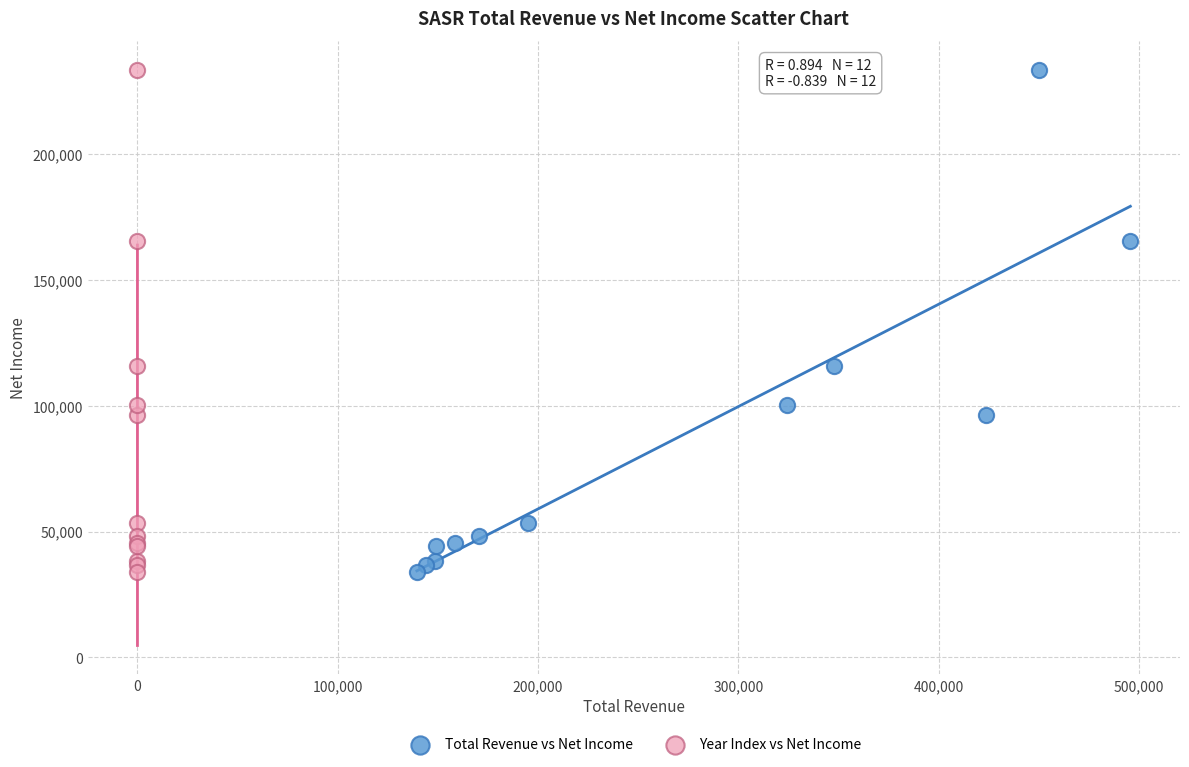

What are all the series names shown in the legend?

Total Revenue vs Net Income, Year Index vs Net Income